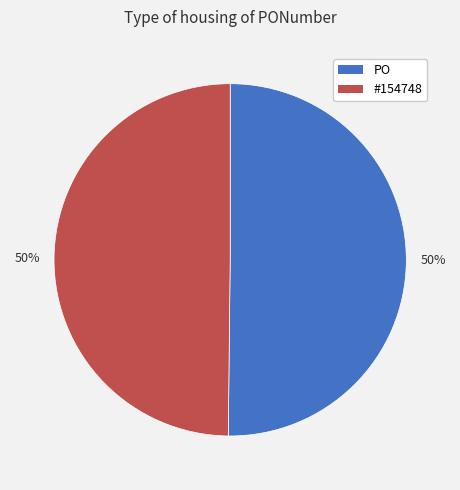

True or false: PO accounts for 58% of the total.

False